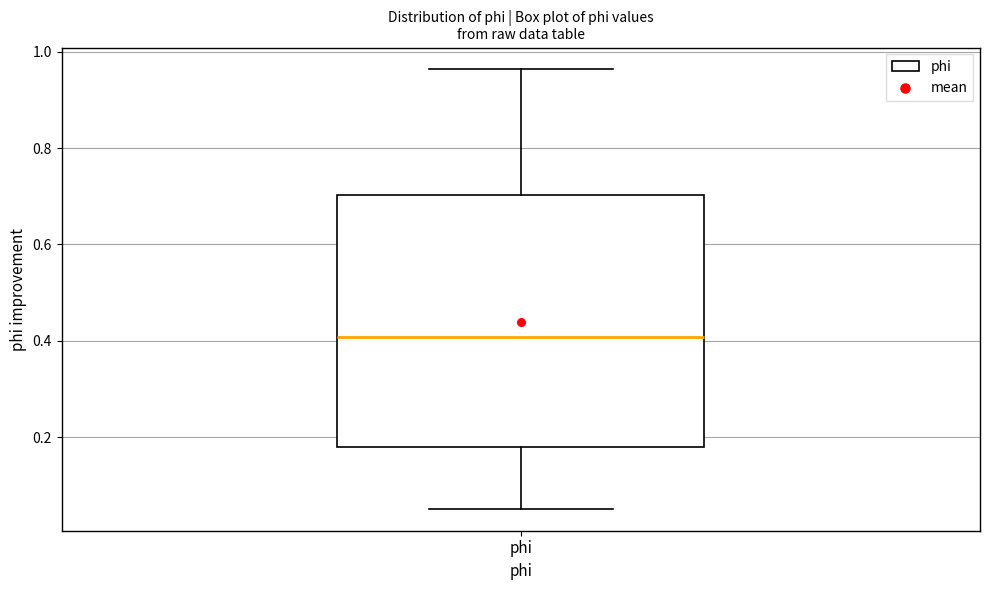

Read this box plot against the y-axis: the position of the median line, the range covered by the box, and the ends of both whiskers. The values are not printed on the chart, so give them approximately, as read against the axis.

median 0.40, box 0.18 to 0.70, whiskers 0.06 to 0.96